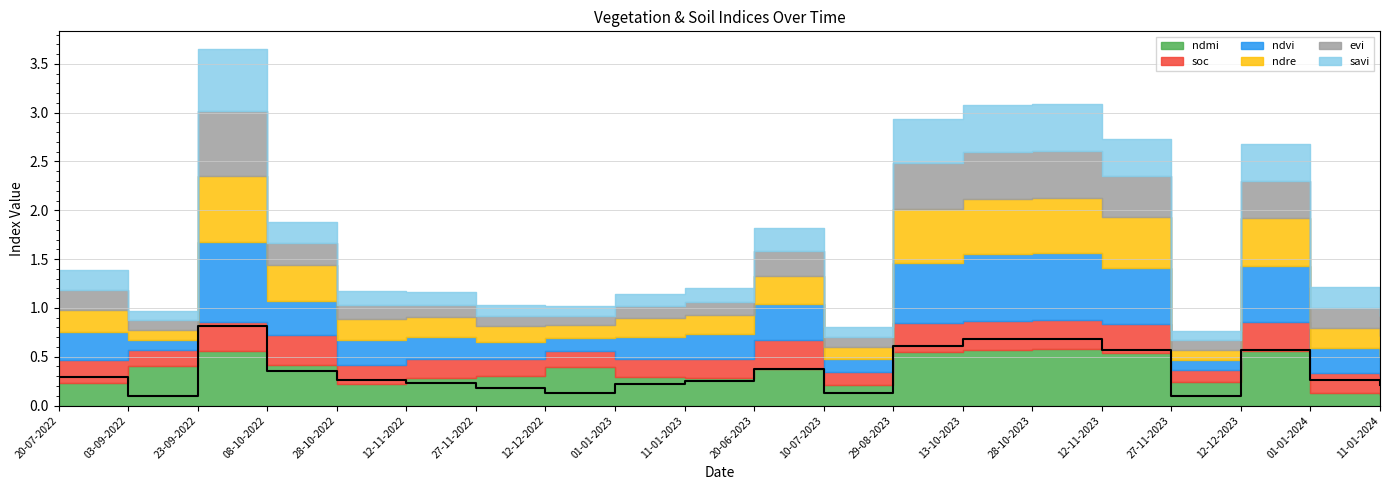

In ndmi, how many points are higher than both neighbors (excluding endpoints)?

5